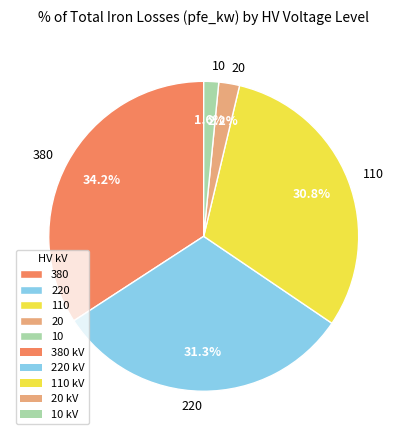

Which category has the smallest portion of the pie?

10